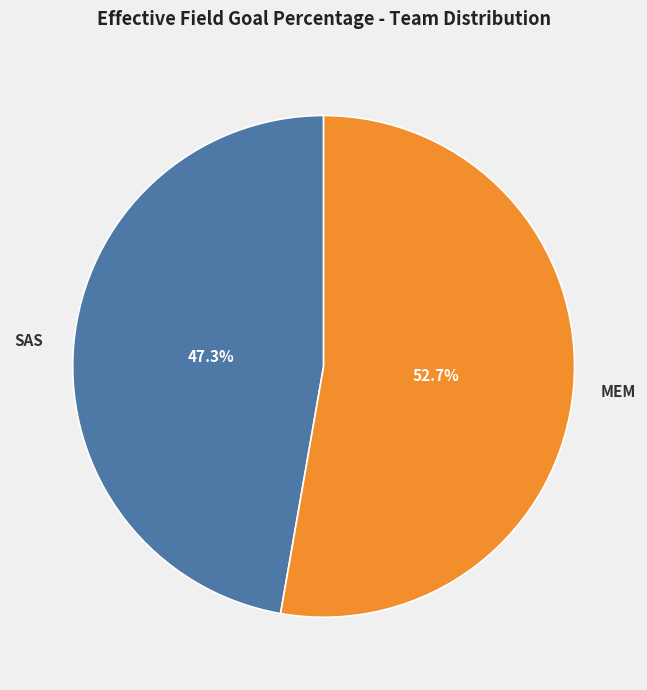

To the nearest percent, what percentage of the pie is SAS?

47%